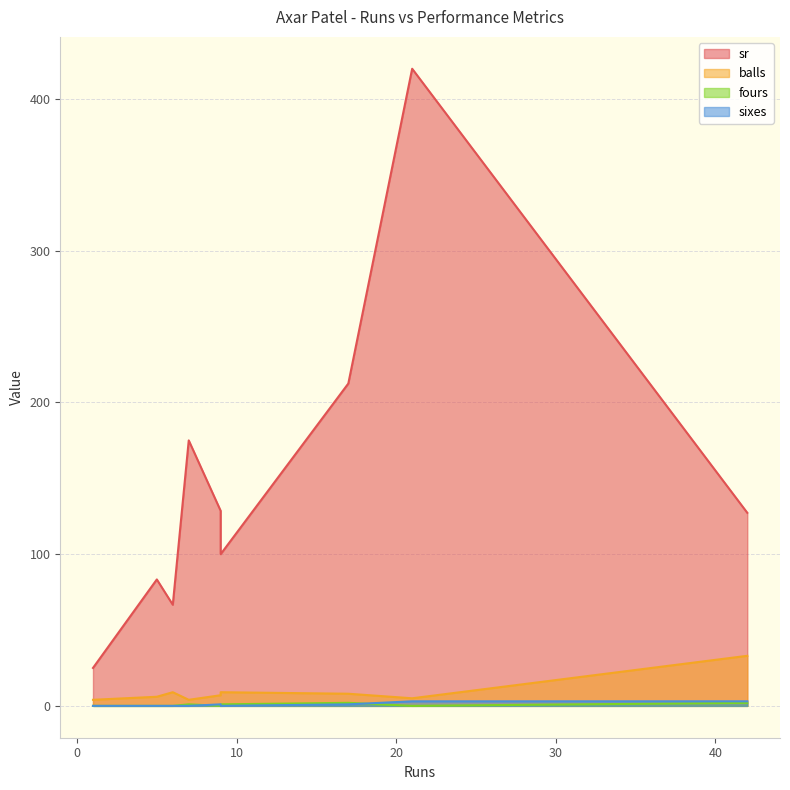

At how many categories does at least one series exceed 44?

8